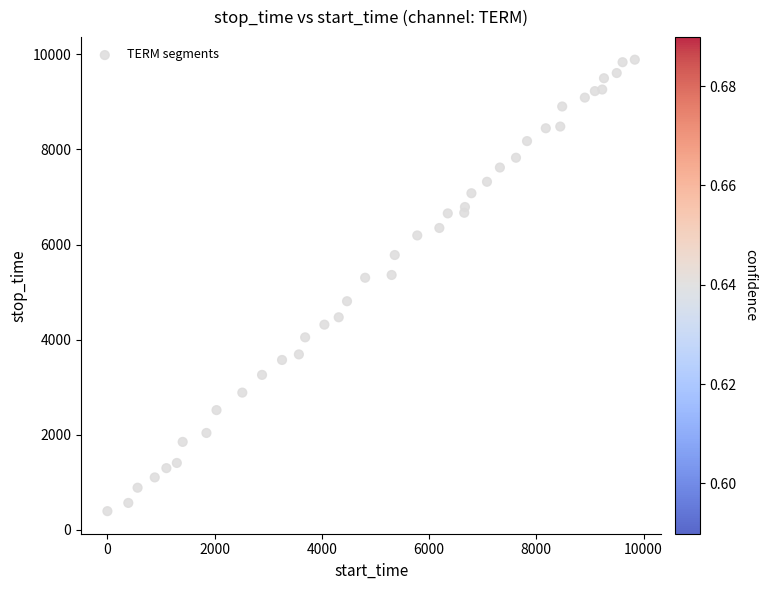

What is the range of Y values (max minus min)?

9499